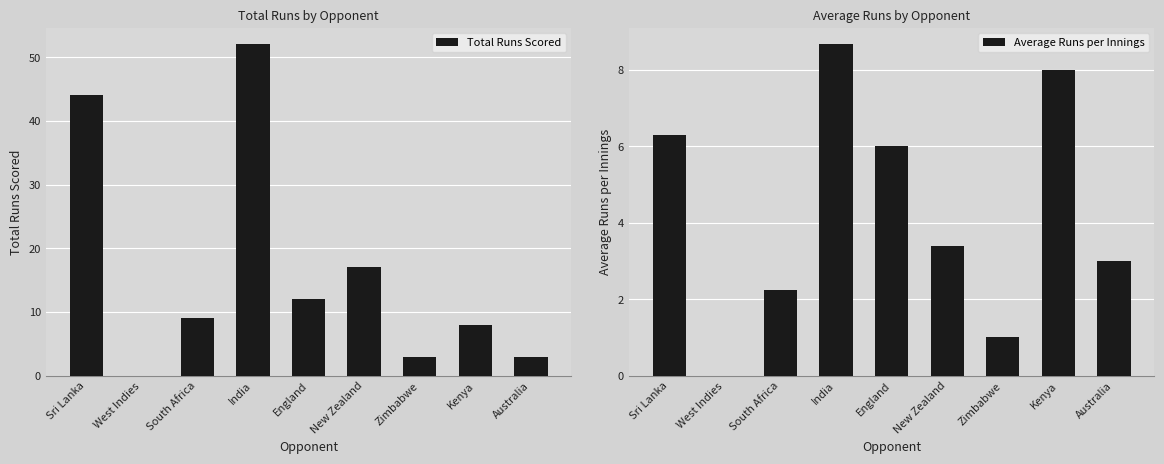

What are all the series names shown in the legend?

Total Runs Scored, Average Runs per Innings